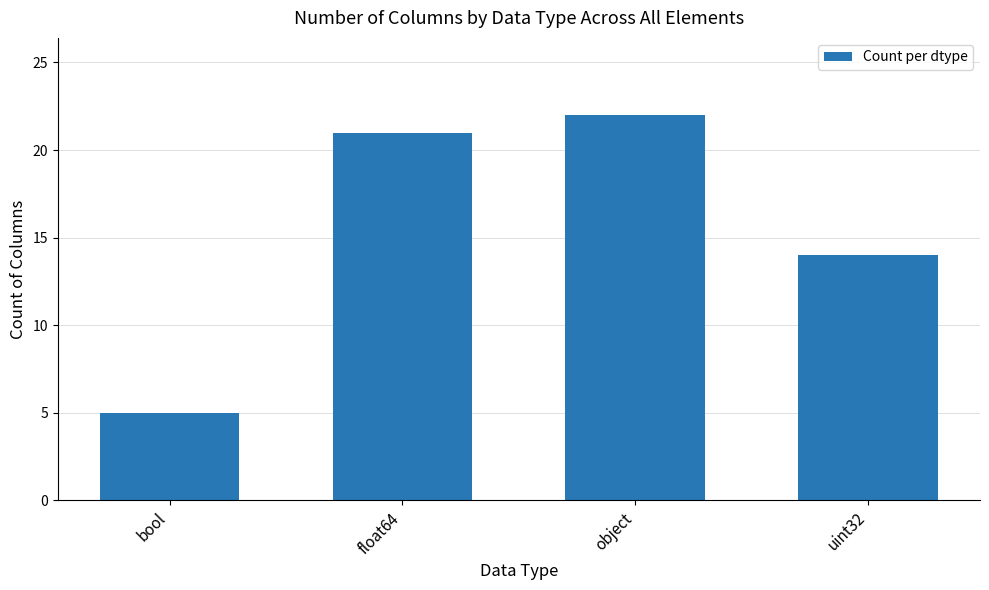

Reading left to right, what are all the values shown in this chart?

5	21	22	14